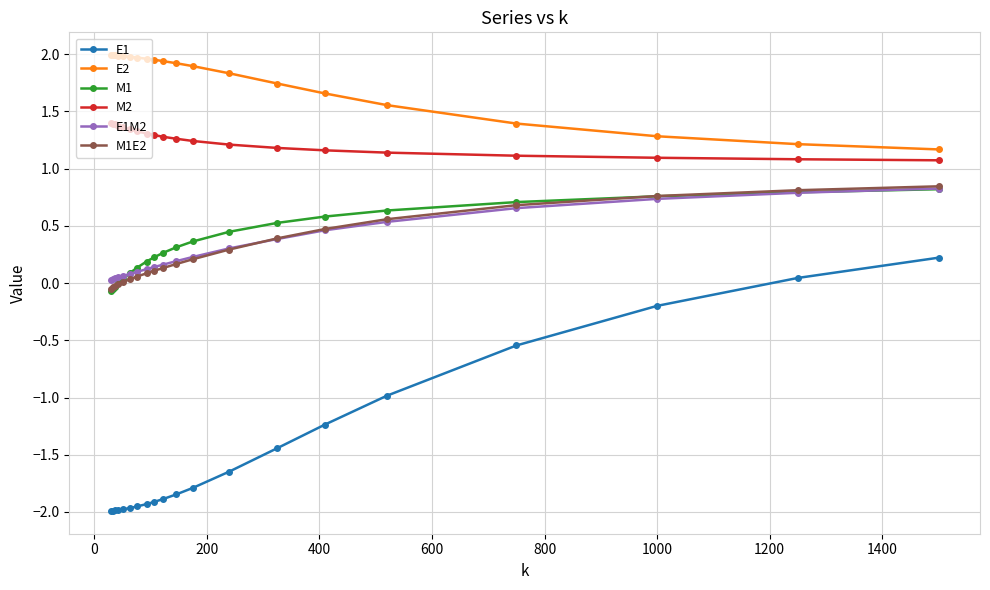

True or false: E2 and E1M2 cross at least once.

False